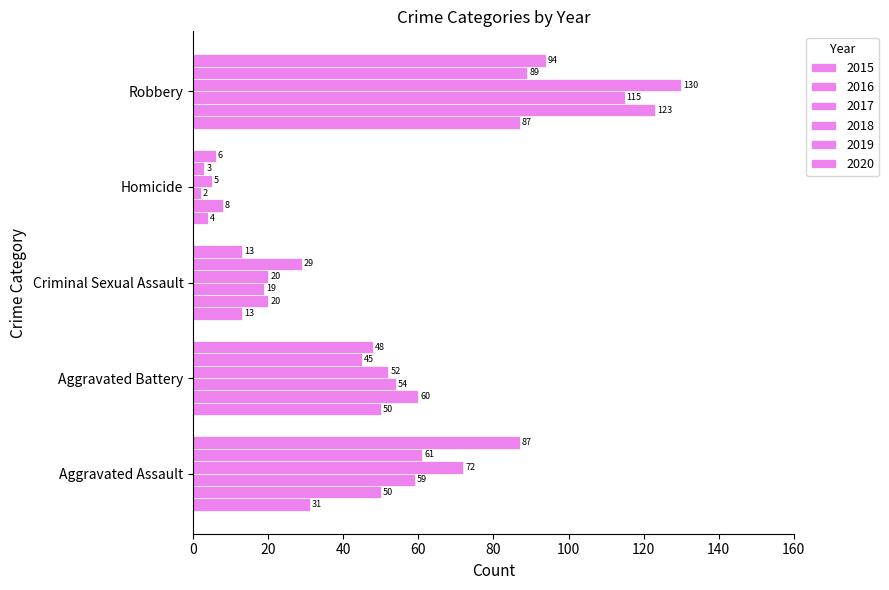

What is the approximate value of 2015 at Aggravated Battery, to the nearest 10?

50